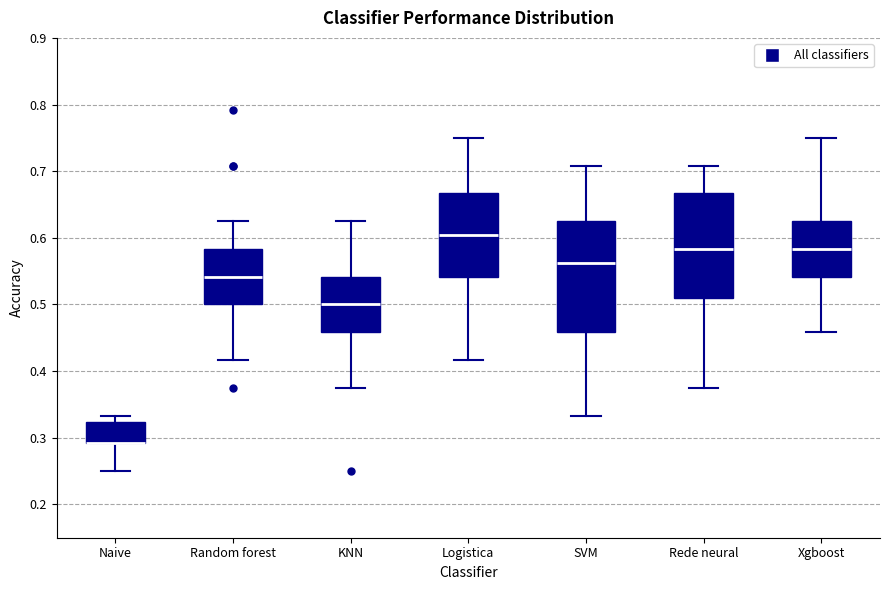

Reading left to right, transcribe this box plot: for each box, give where its median line is, the range the box spans, and where its two whiskers end, as read against the y-axis. The values are not printed on the chart, so give them approximately, as read against the axis.

Naive: median 0.29 (drawn on the box's lower edge), box 0.29 to 0.32, whiskers 0.25 to 0.33
Random forest: median 0.54, box 0.50 to 0.58, whiskers 0.42 to 0.63
KNN: median 0.50, box 0.46 to 0.54, whiskers 0.38 to 0.63
Logistica: median 0.60, box 0.54 to 0.67, whiskers 0.42 to 0.75
SVM: median 0.56, box 0.46 to 0.63, whiskers 0.33 to 0.71
Rede neural: median 0.58, box 0.51 to 0.67, whiskers 0.38 to 0.71
Xgboost: median 0.58, box 0.54 to 0.63, whiskers 0.46 to 0.75